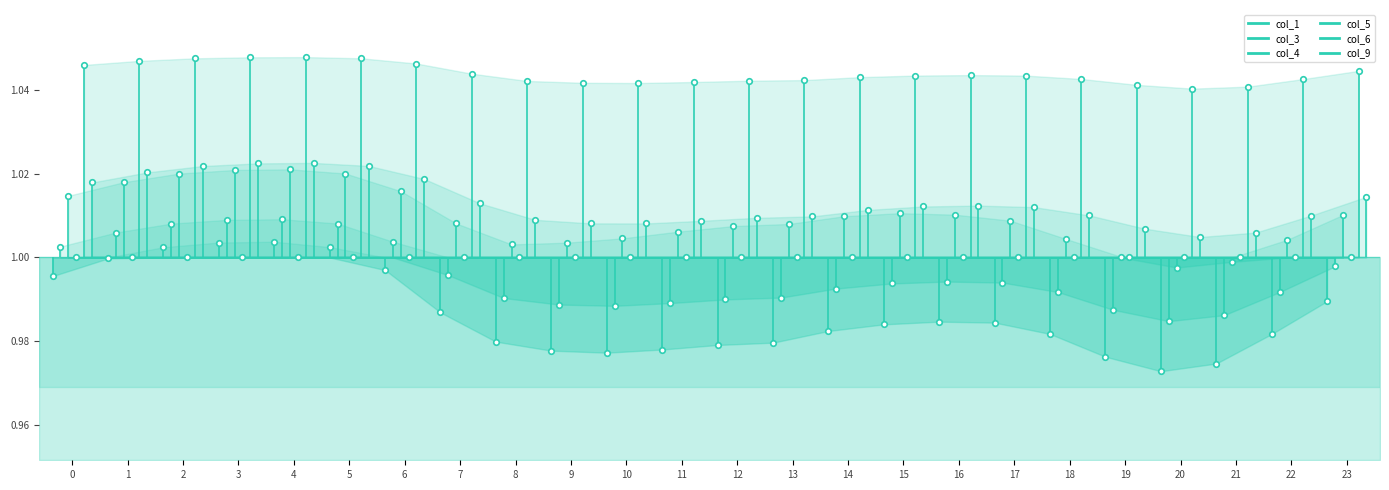

Which series has the widest spread of values?

col_6